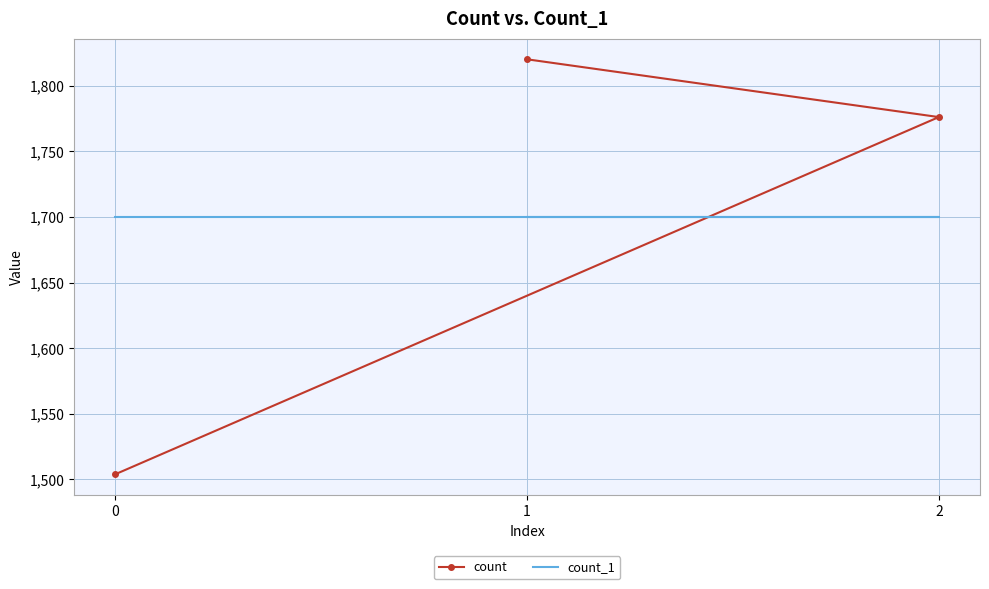

The value of count at 0 is 1504. True or false?

True